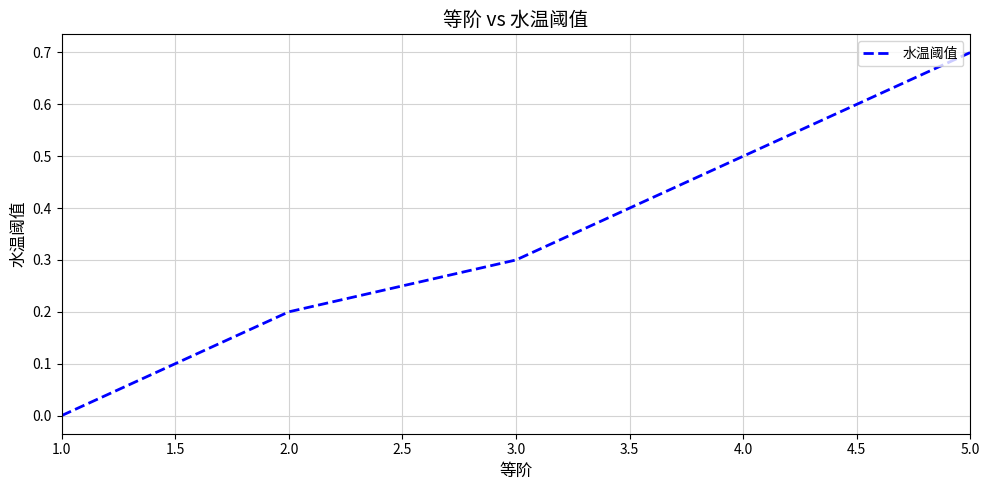

True or false: the data has more than 2 interior local peaks.

False